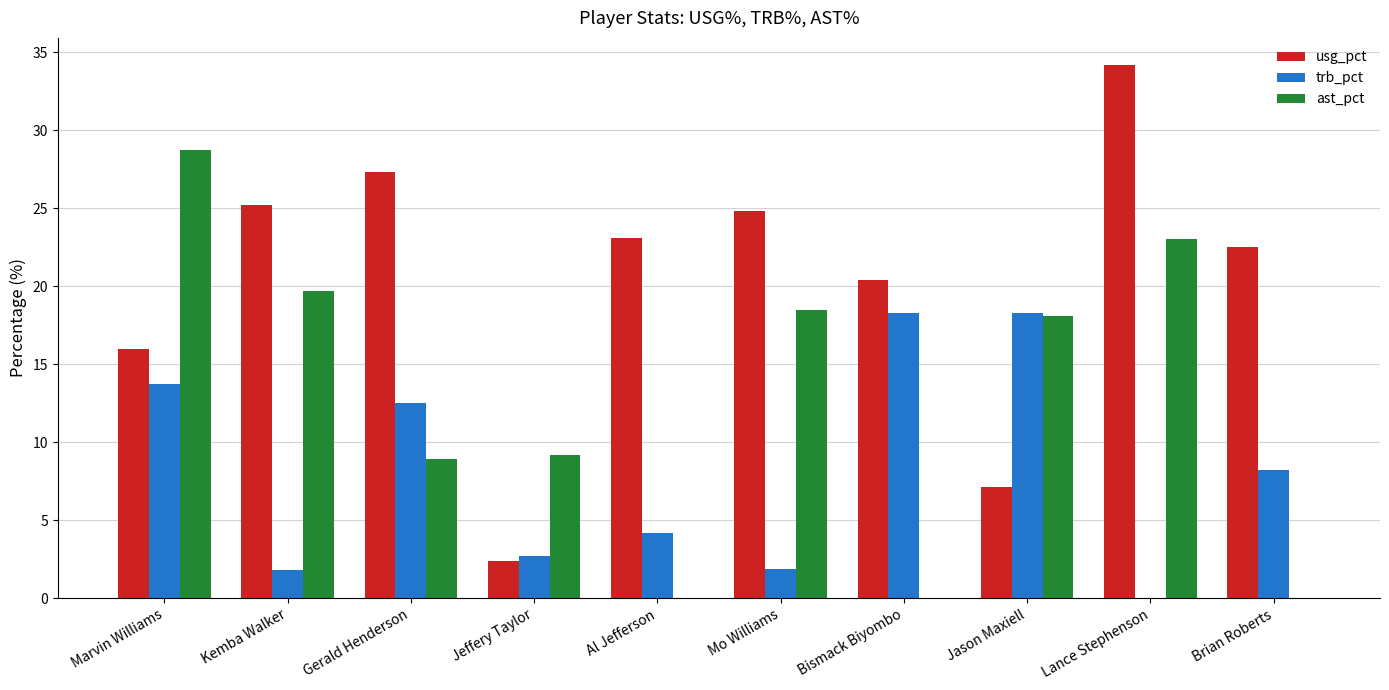

Is the value of trb_pct at Jeffery Taylor greater than the value of usg_pct at Marvin Williams?

No